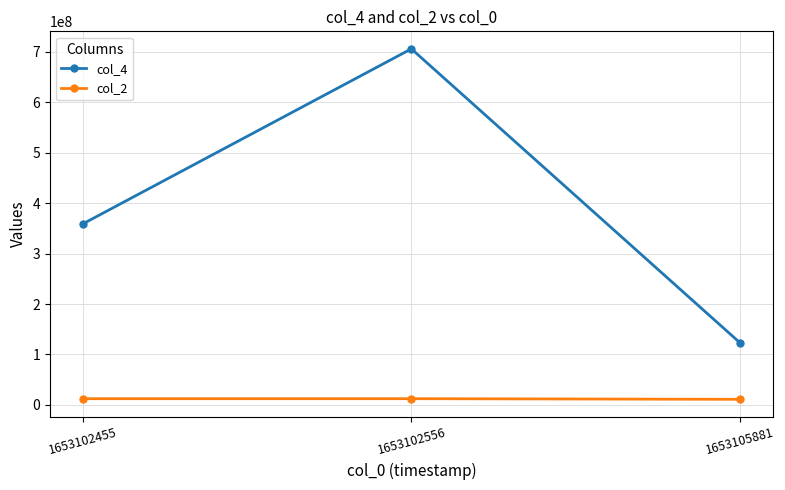

List the labels in order of col_4 value, largest first.

1653102556, 1653102455, 1653105881